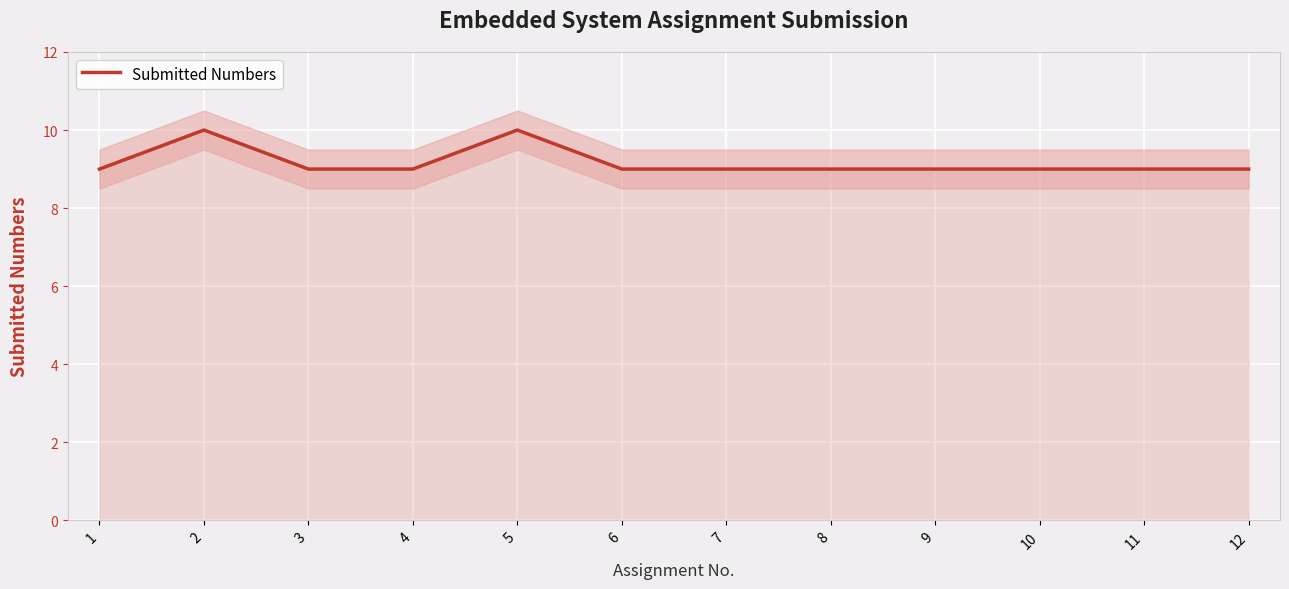

Between 2 and 7, which is larger?

2